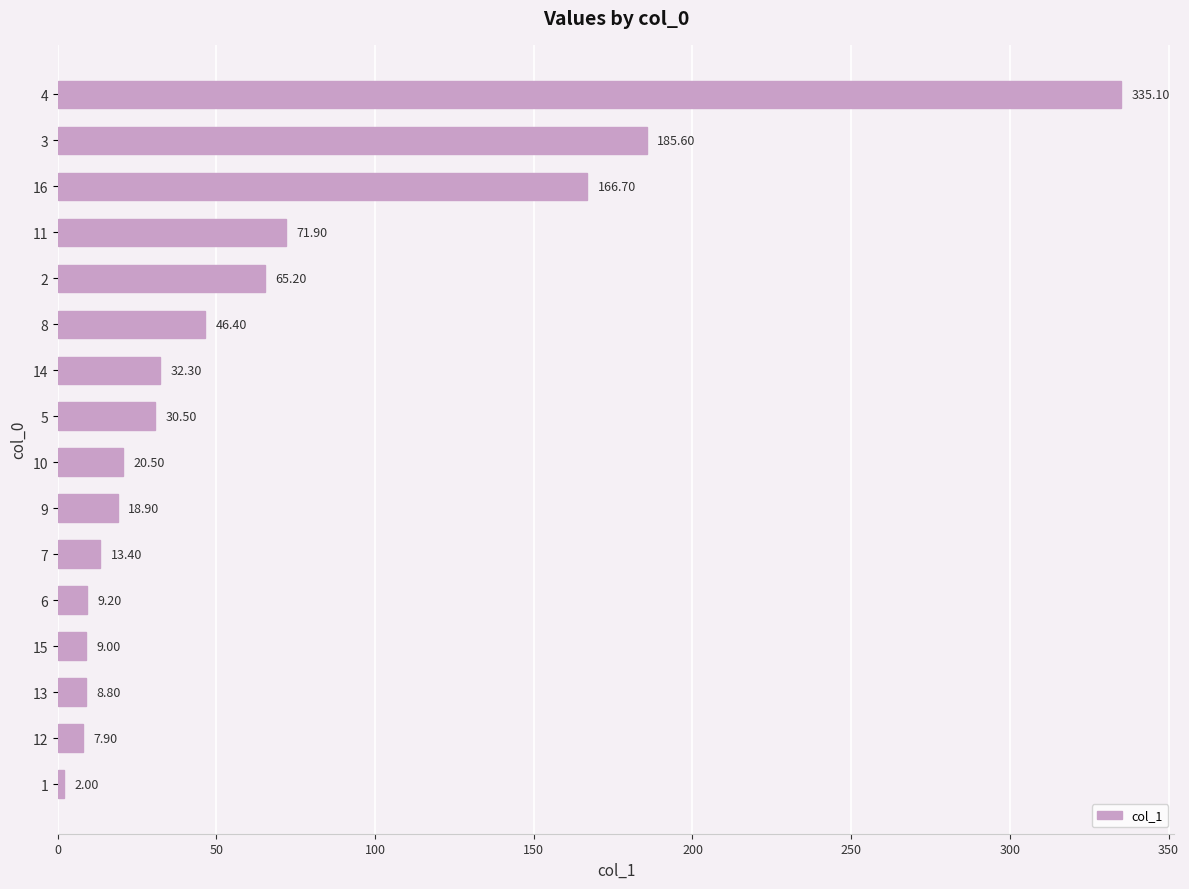

Which category has the highest value across all series?

4